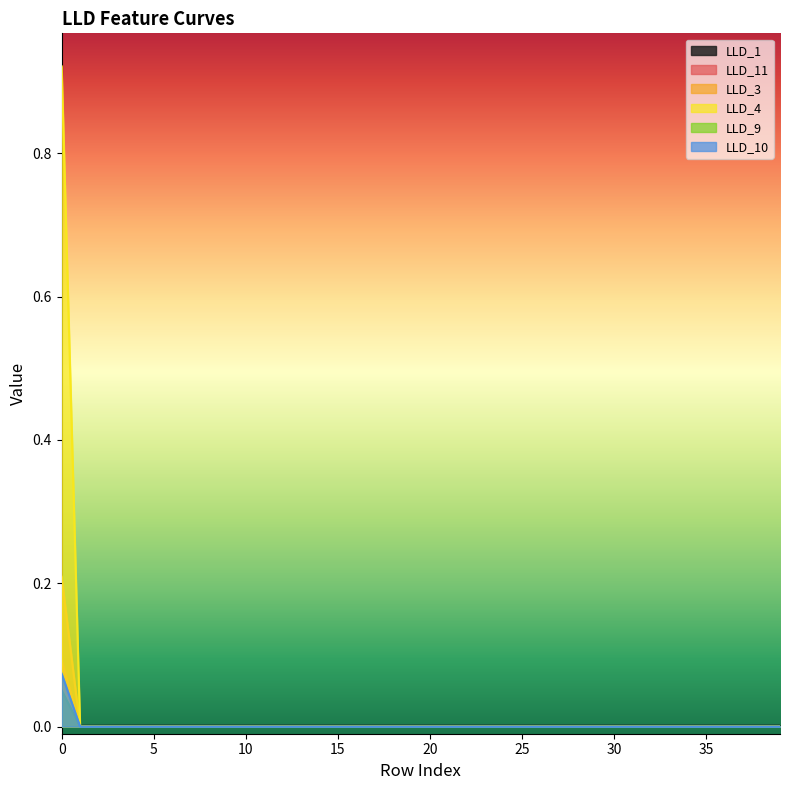

Which series changed the most between 29 and 34?

LLD_11